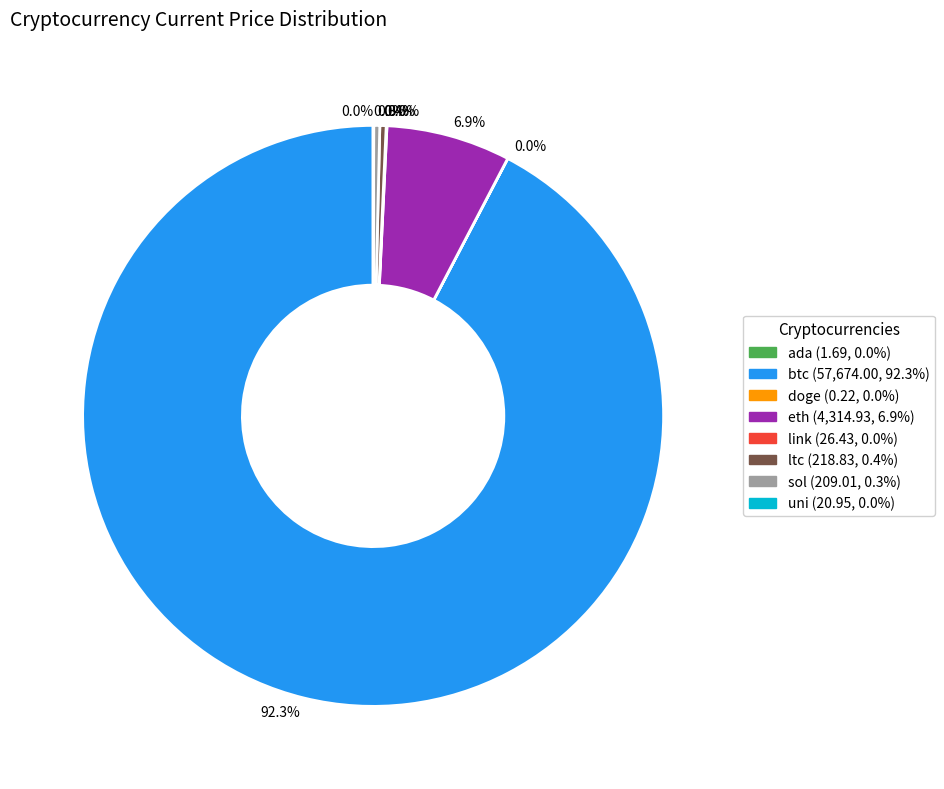

Rank the categories by value from lowest to highest.

doge, ada, uni, link, sol, ltc, eth, btc